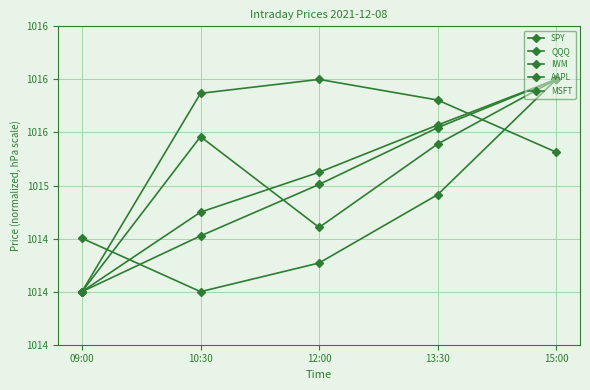

At how many categories does at least one series exceed 1015?

4